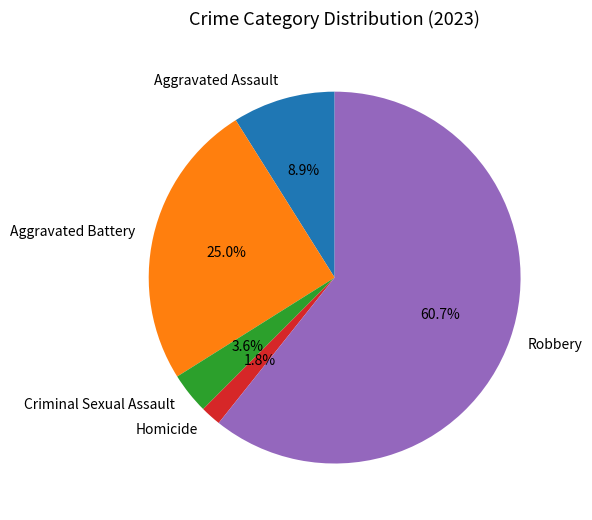

To the nearest percent, what is the difference between the largest and smallest slice percentages?

59%